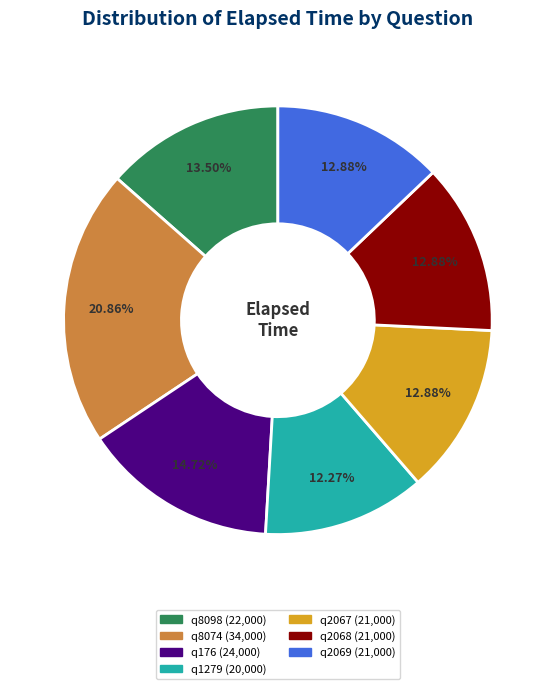

Approximately how many times larger is the value at q8074 compared to q2067?

1.6